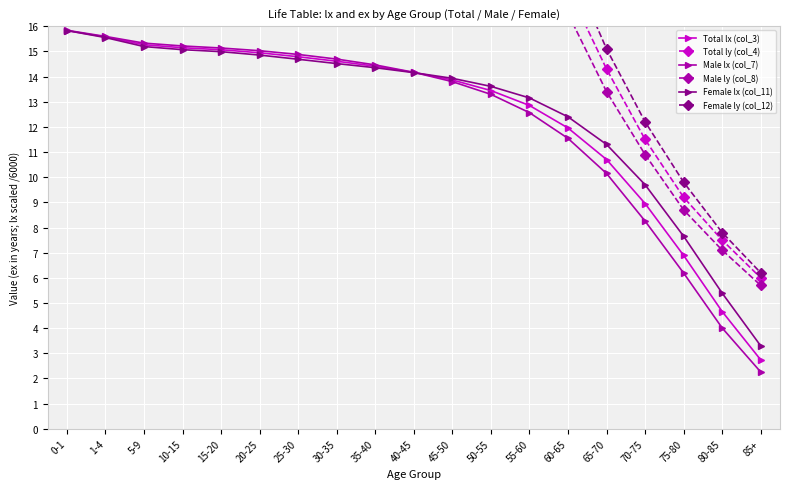

How many values in the Total lx (col_3) series exceed 14?

10